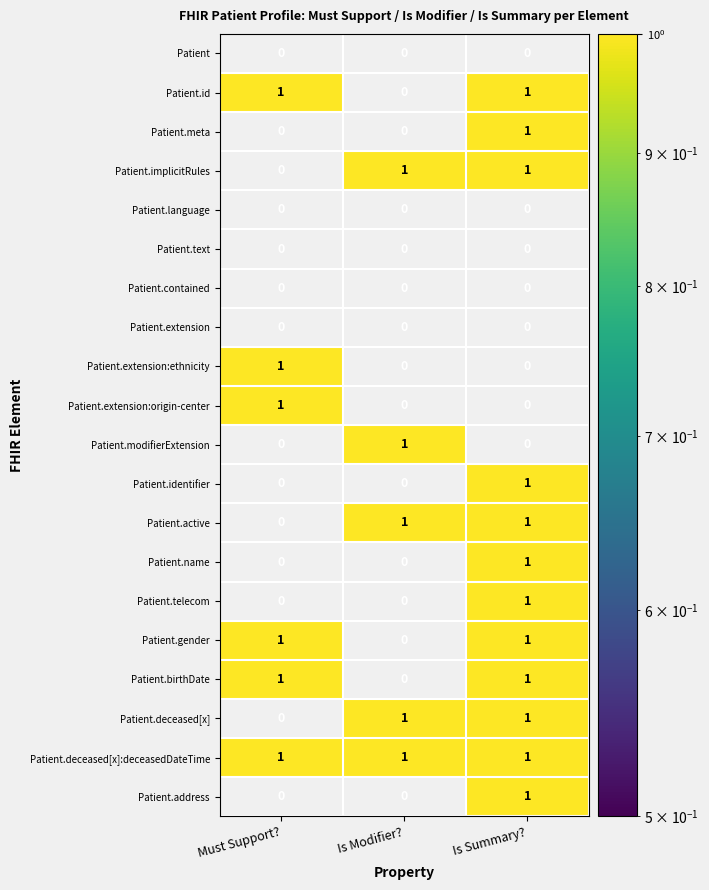

At how many categories does at least one series exceed 0?

3